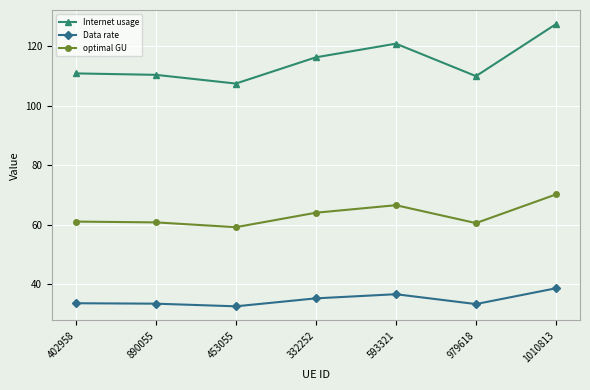

List the series in order of their peak value, lowest first.

Data rate, optimal GU, Internet usage